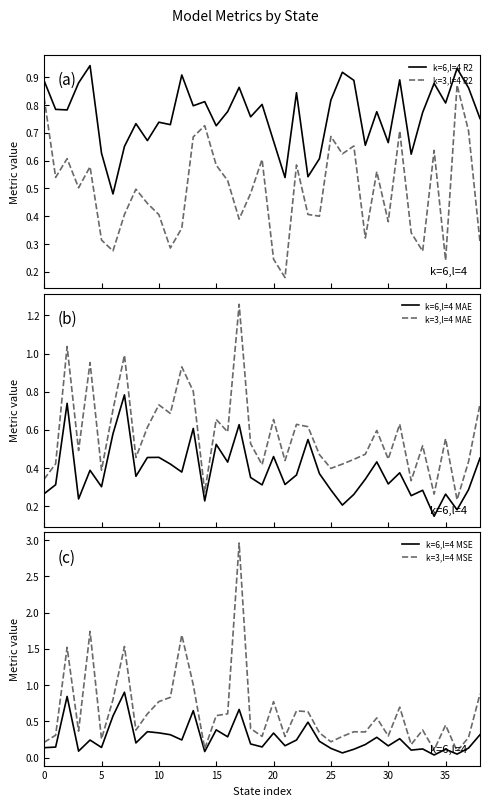

How many lines are shown in the chart?

6